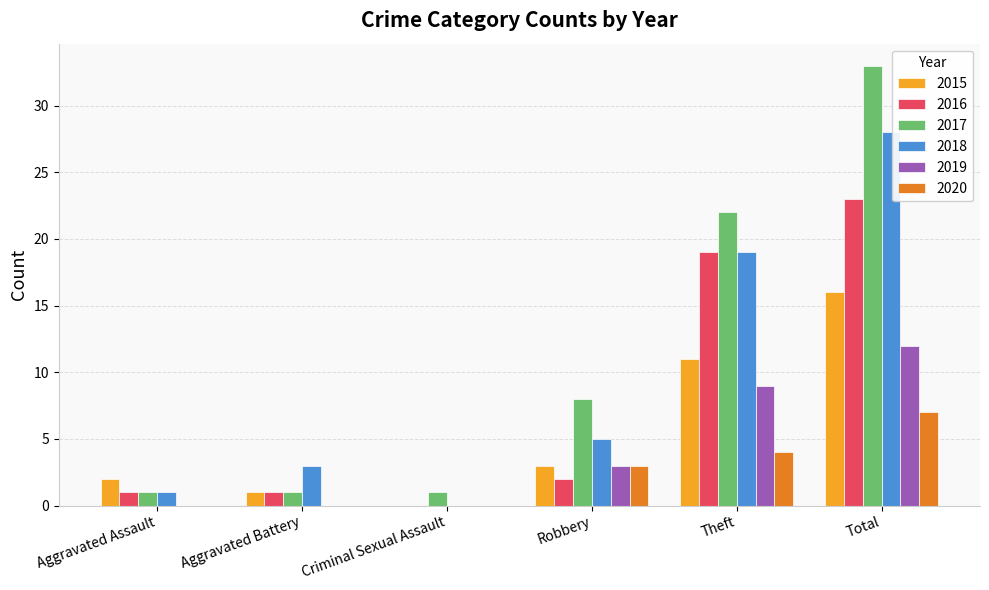

What is the difference between the 2017 values at Aggravated Assault and Robbery?

7